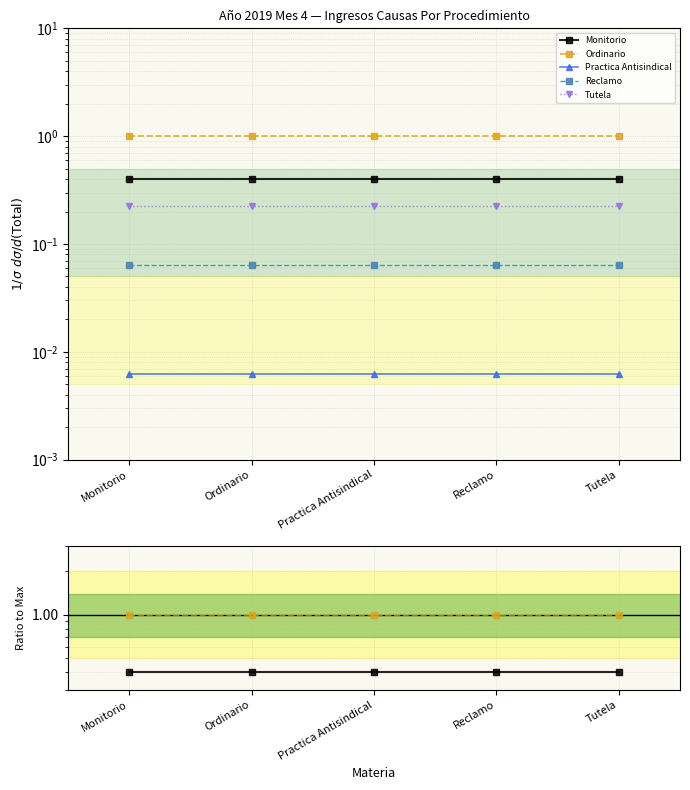

What is the sum of the Tutela values at Ordinario and Tutela?

0.5